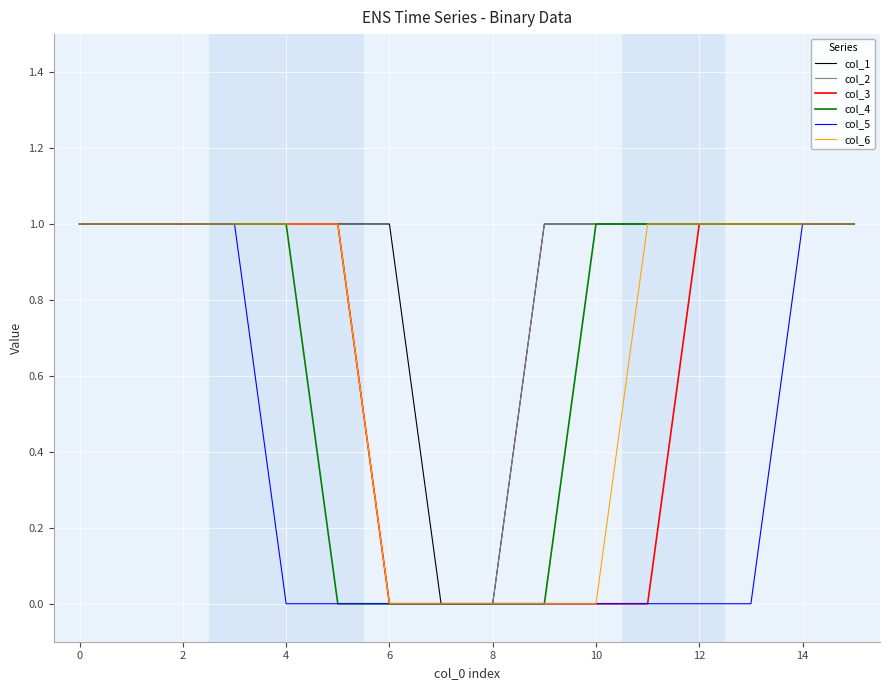

Which series has the widest spread of values?

col_1